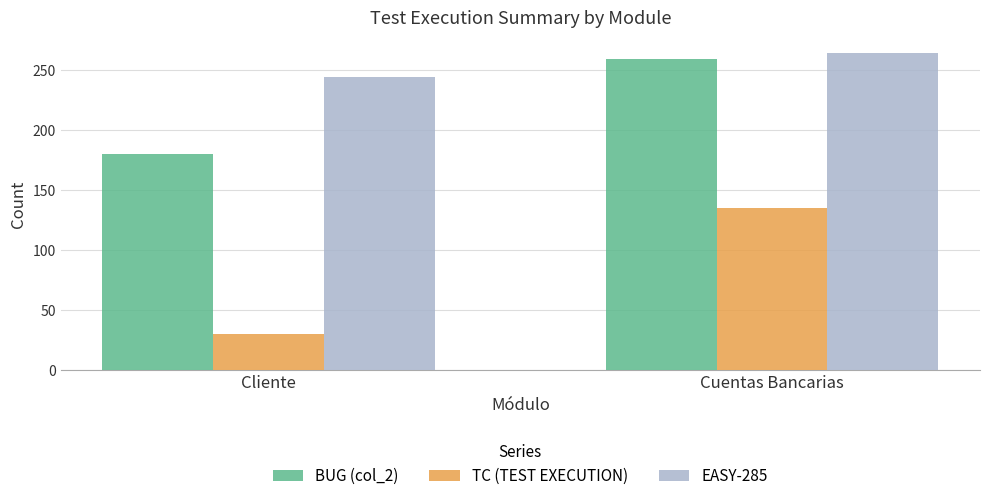

Reading left to right, transcribe all the data shown in this chart.

BUG (col_2): 180	259
TC (TEST EXECUTION): 30	135
EASY-285: 244	264